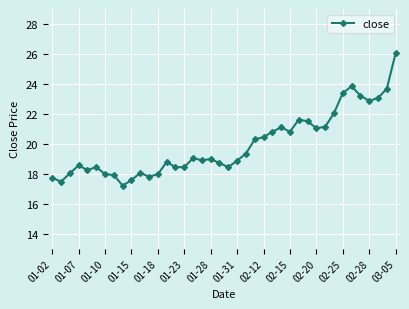

What is the minimum value shown in the chart?

17.2